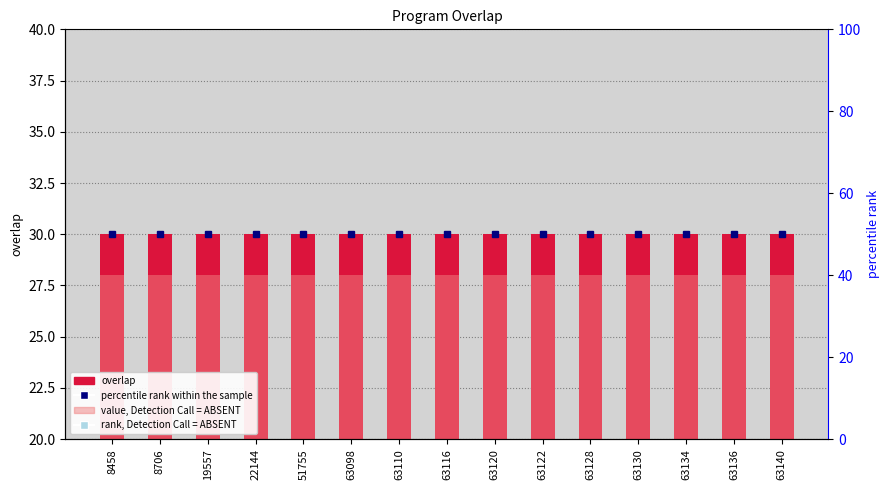

At which label does percentile rank within the sample reach its peak?

8458